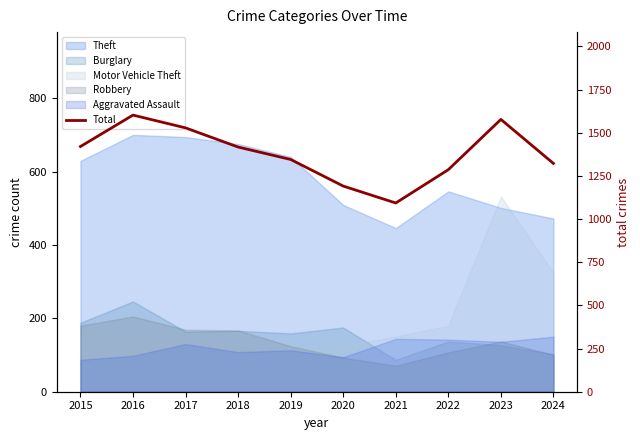

What is the sum of the values at 2024 and 2021?

2415